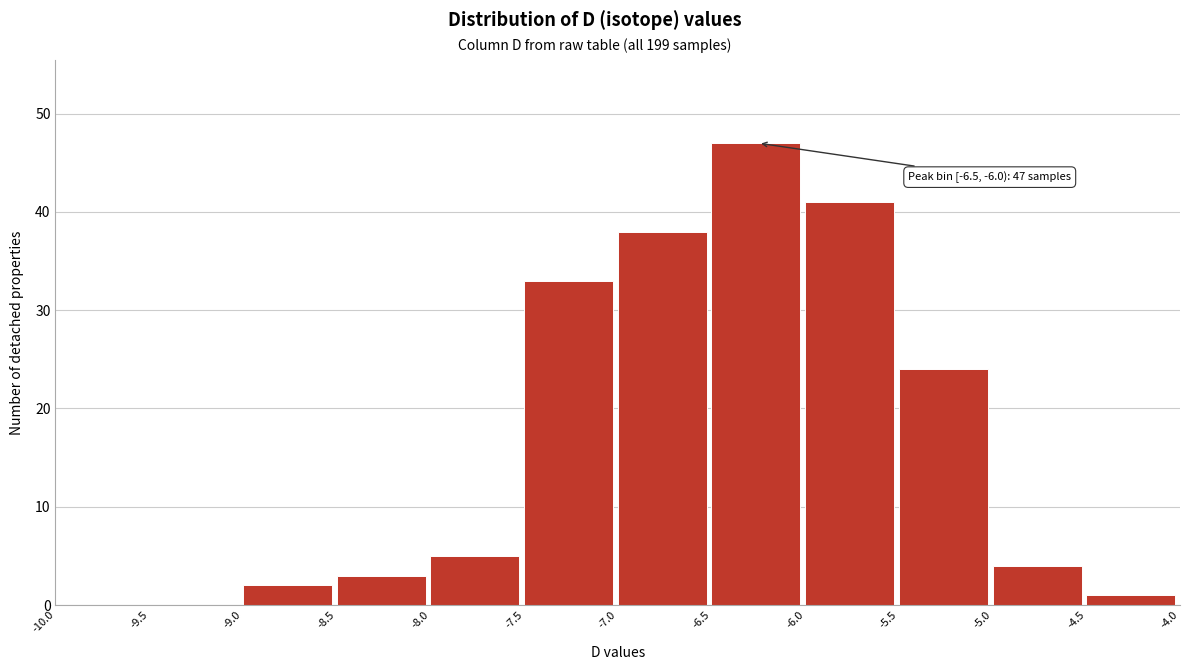

Over which range of the x-axis is the bar tallest?

-6.5 to -6.0